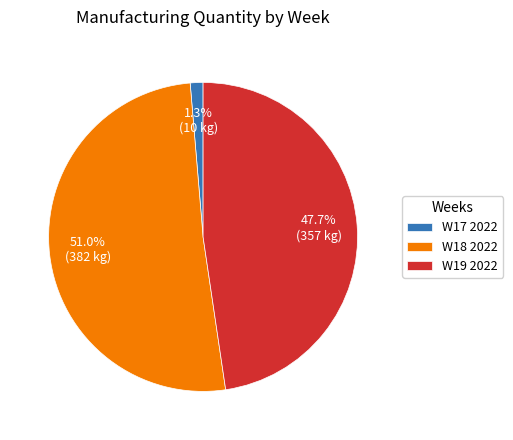

Between W18 2022 and W17 2022, which is larger?

W18 2022